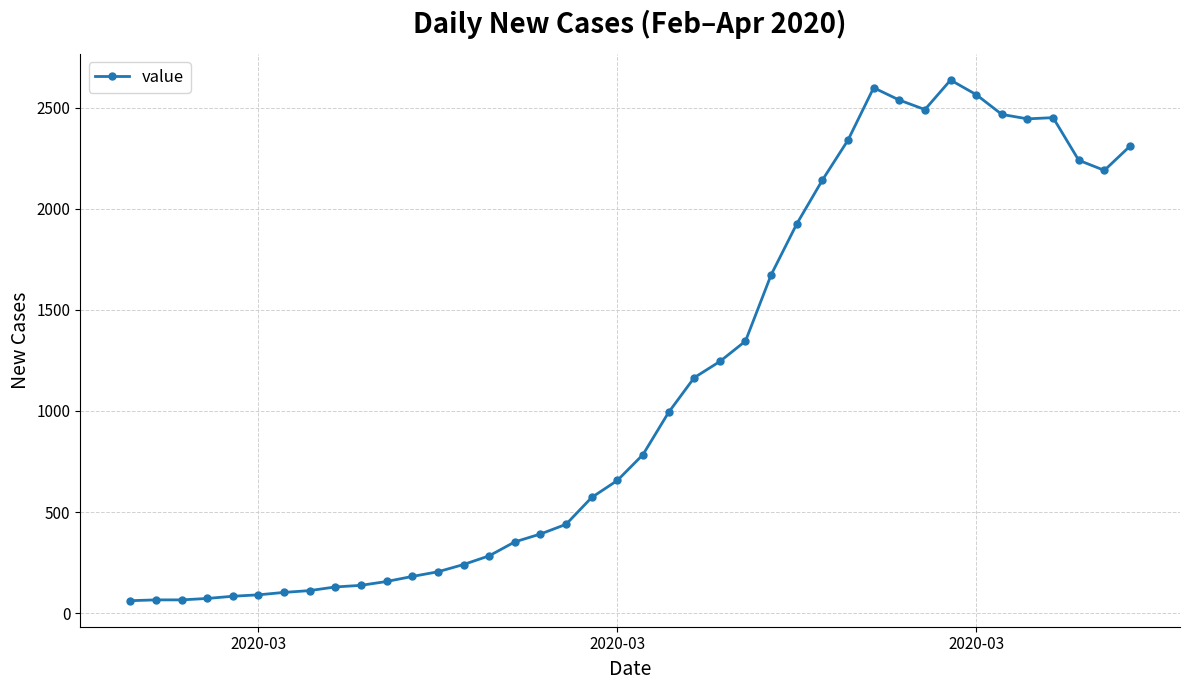

What is the average value?

1124